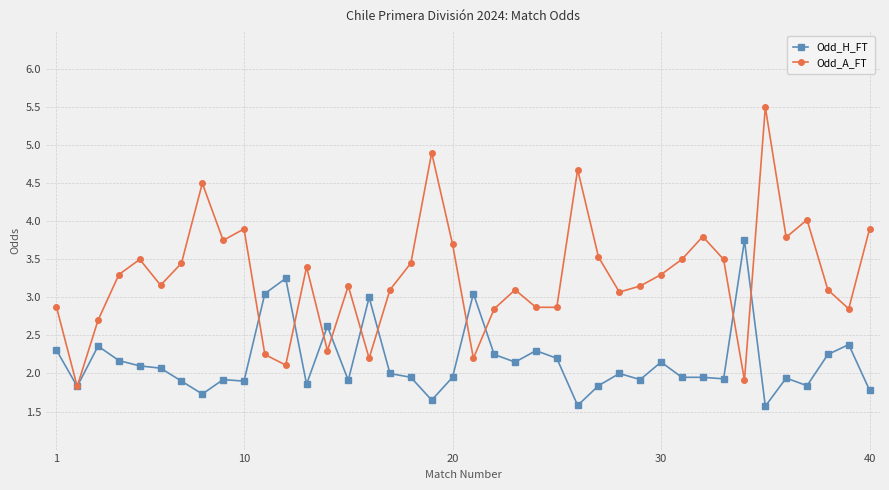

True or false: Odd_A_FT has more than 2 interior local peaks.

True